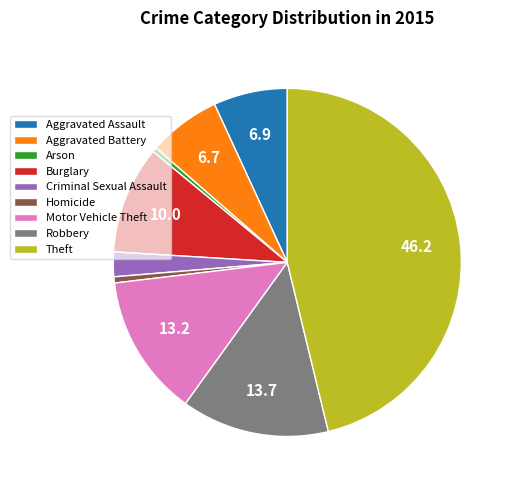

Is there a majority slice in this chart?

No